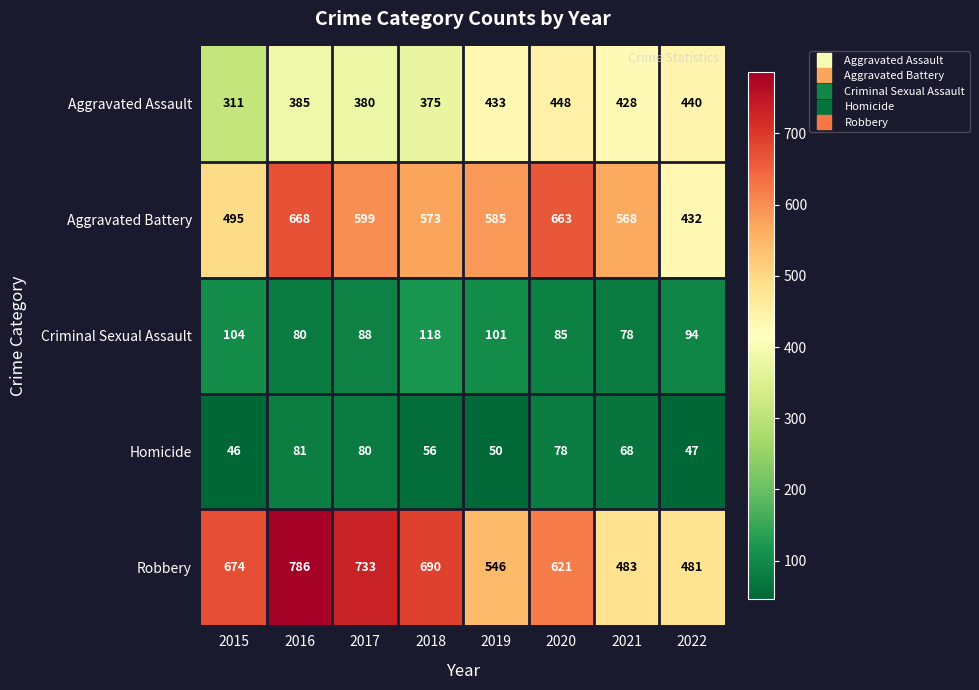

The value of Homicide at 2020 is 23. True or false?

False